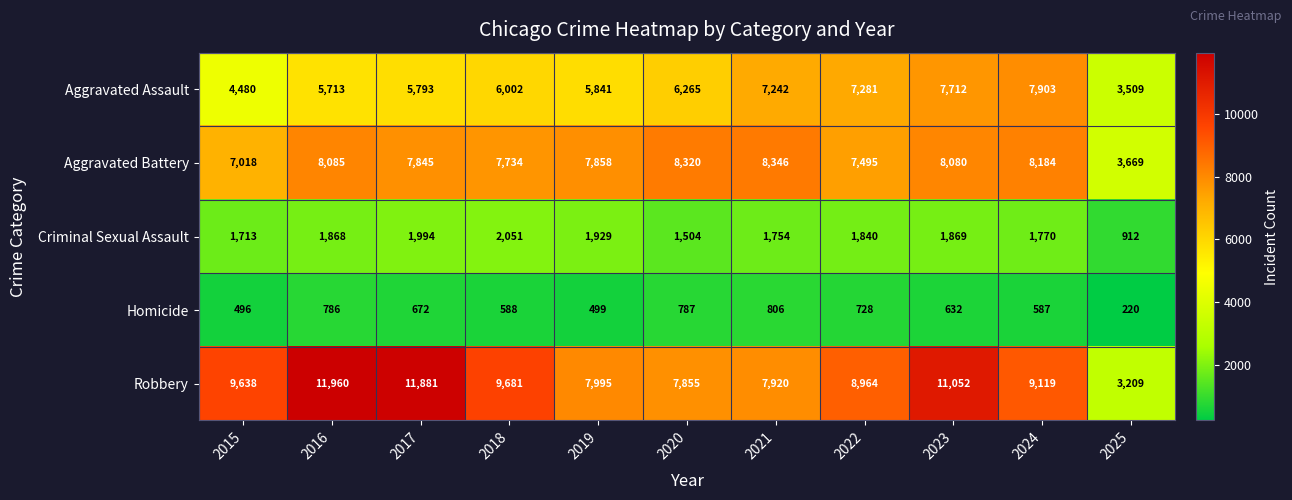

What is the difference between the maximum and second lowest values in the Homicide series?

310